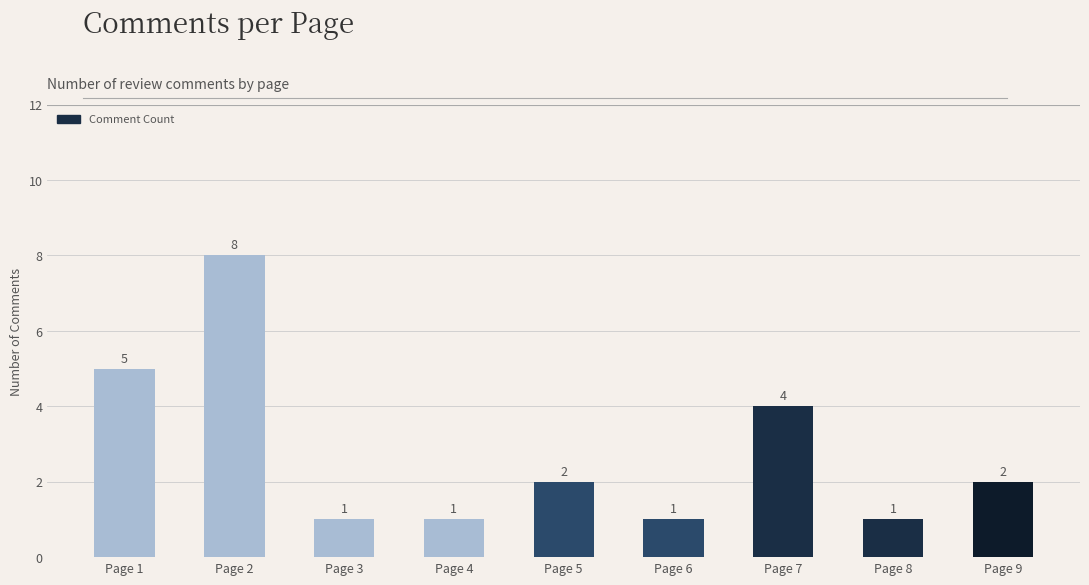

What is the sum of all values?

25